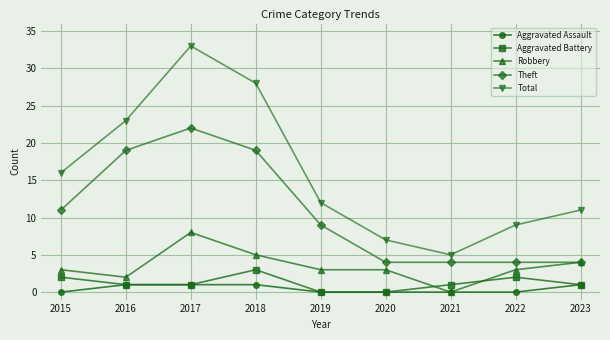

Between 2017 and 2019, which series saw the biggest shift?

Total